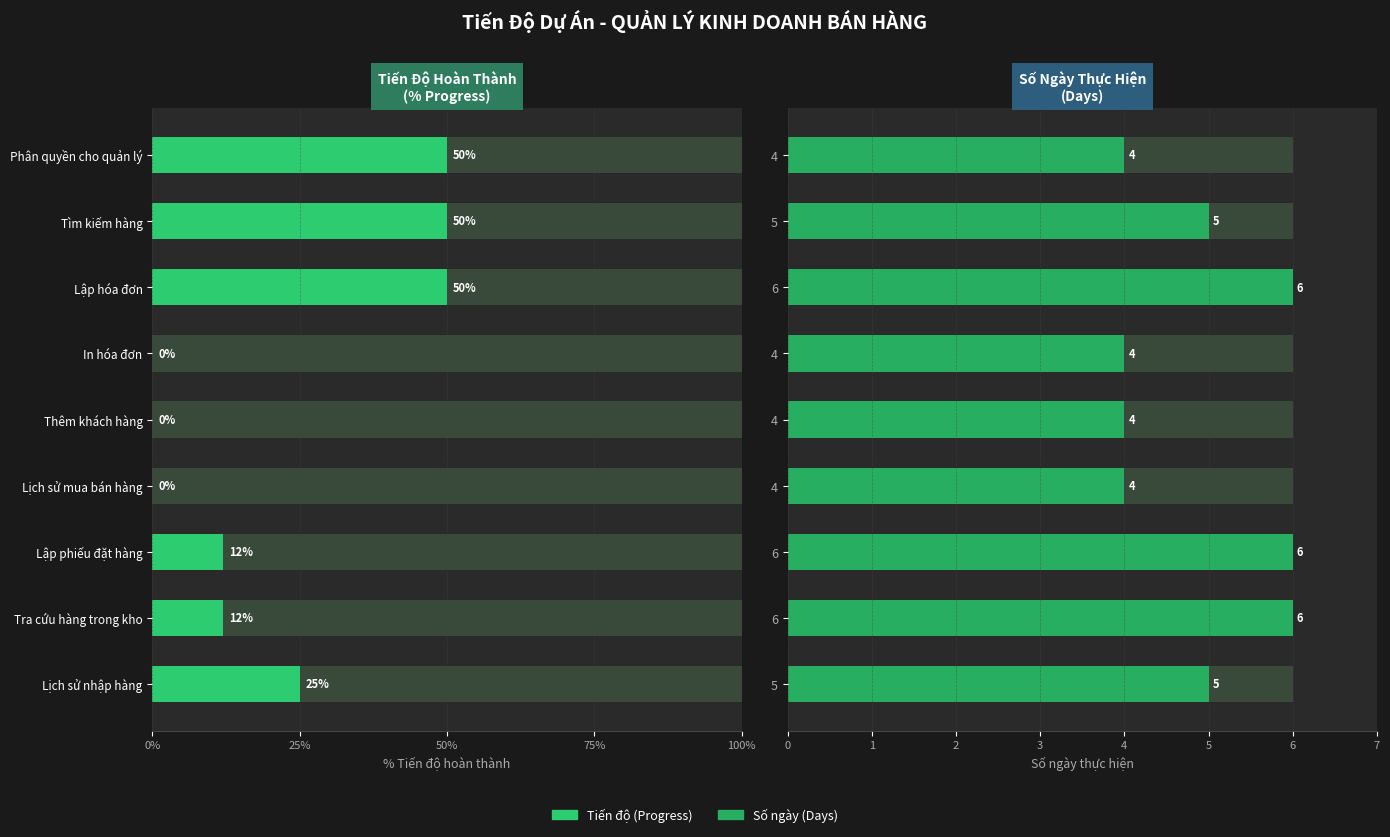

Rank the series at 5 from lowest to highest value.

Tiến độ (Progress), Số ngày (Days)